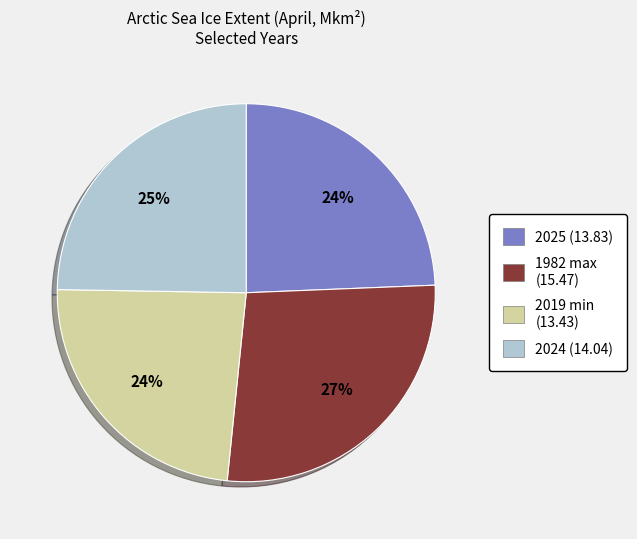

Approximately how many times larger is the value at 2025 (13.83) compared to 2019 min (13.43)?

1.0